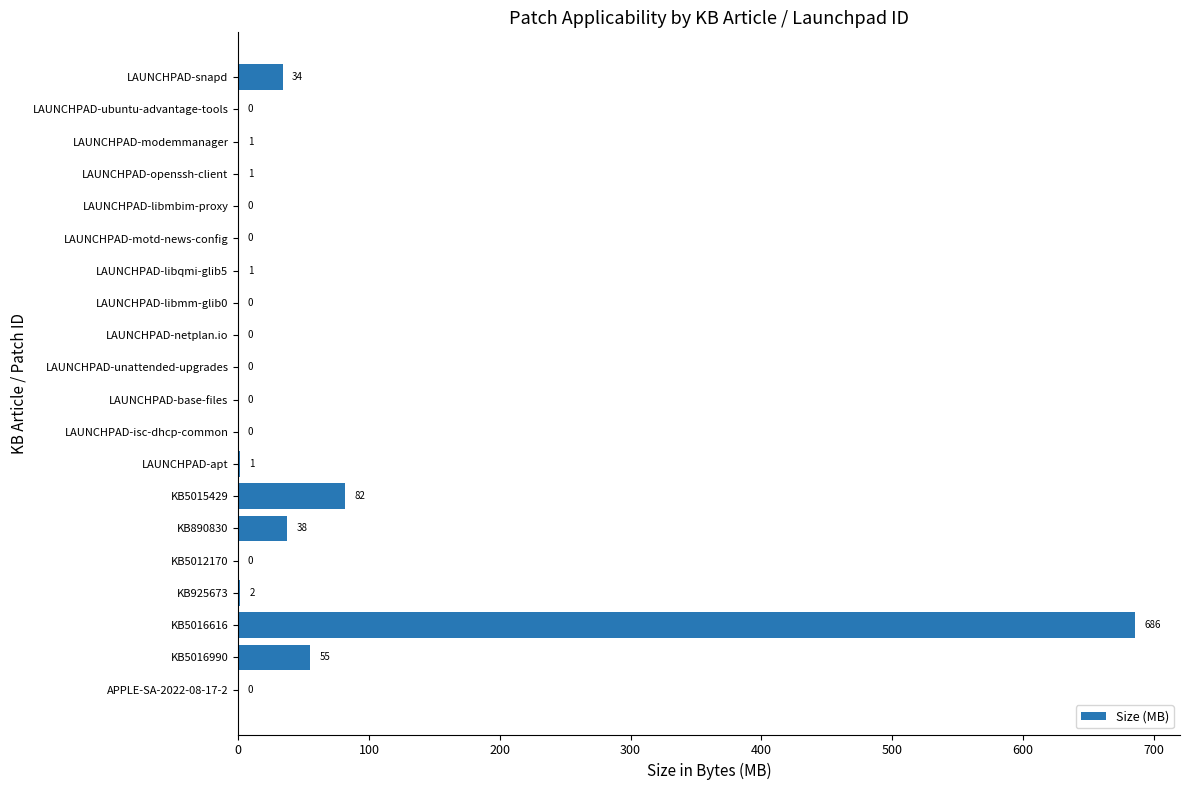

Is it true that the value at KB5015429 is 136.1?

False